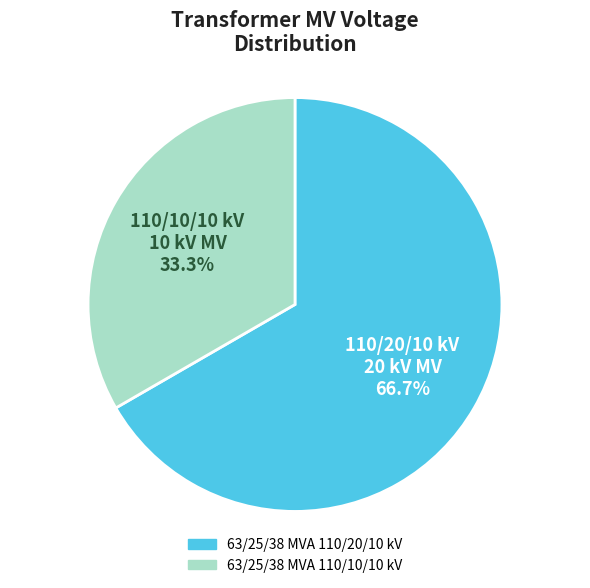

Between 63/25/38 MVA 110/10/10 kV and 63/25/38 MVA 110/20/10 kV, which is larger?

63/25/38 MVA 110/20/10 kV